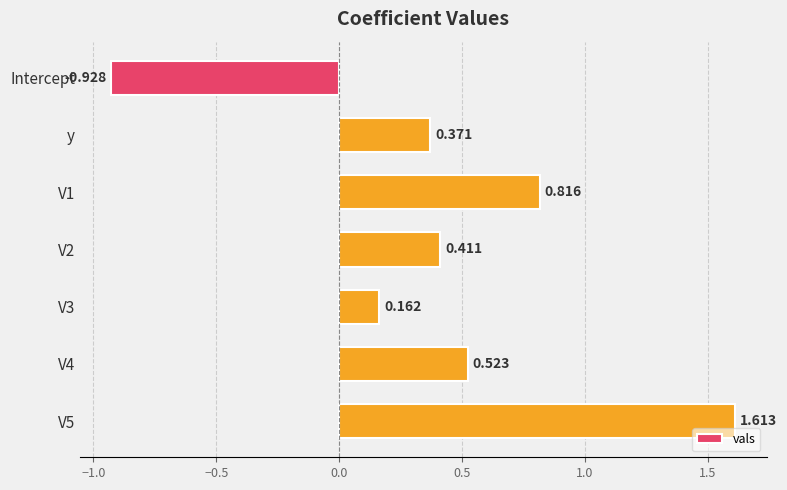

Which category has the lowest value across all series?

Intercept